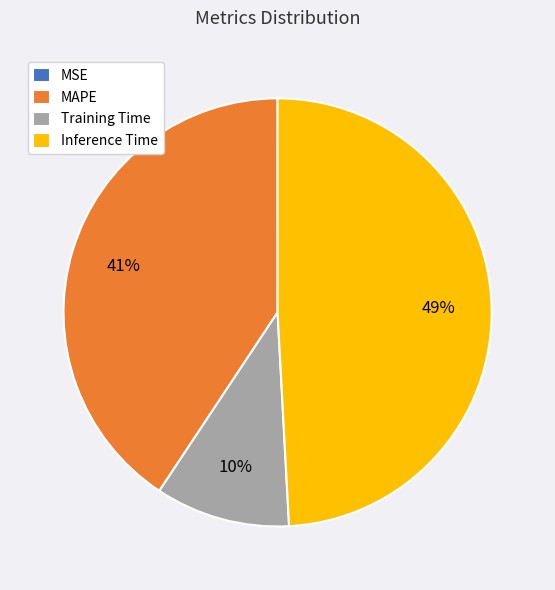

The Inference Time slice represents 49% of the pie. True or false?

True